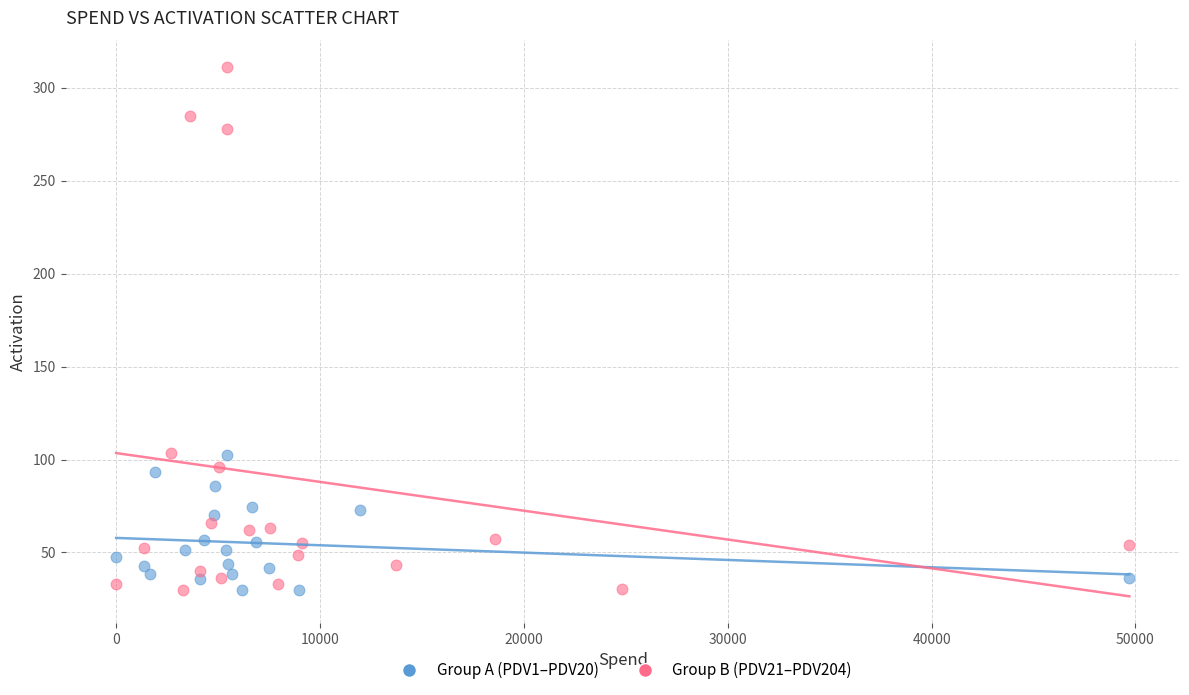

What are all the series names shown in the legend?

Group A (PDV1–PDV20), Group B (PDV21–PDV204)